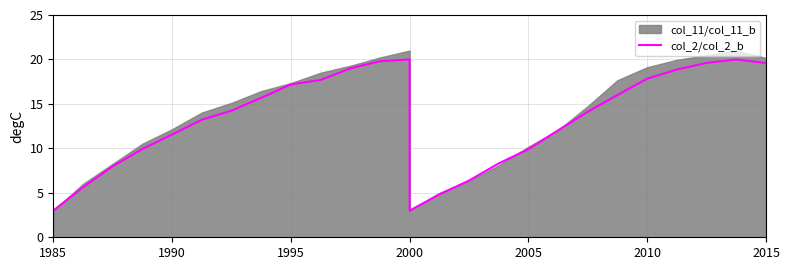

What is the difference between the maximum and second lowest values?

17.0